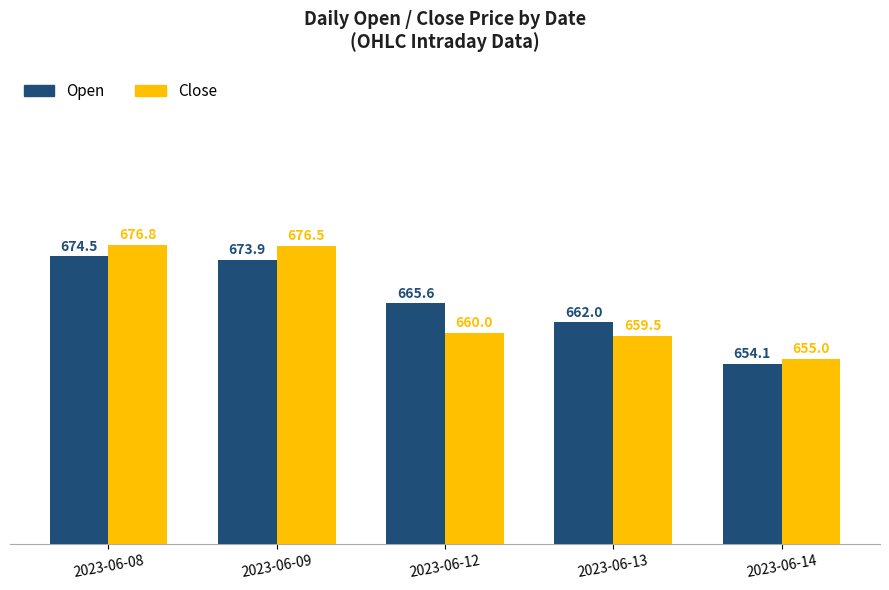

Rank the series by their average value, from lowest to highest.

Close, Open